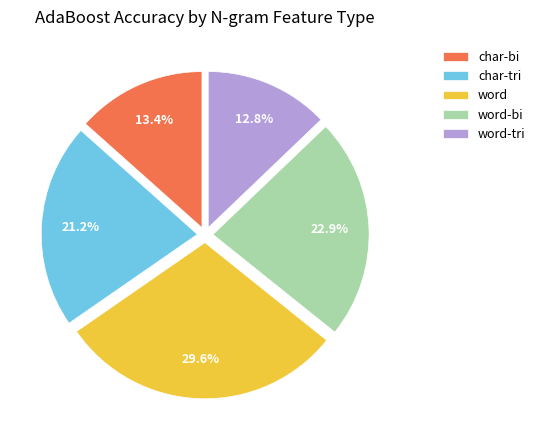

What is the ratio of the value at char-bi to the value at word-bi?

0.6